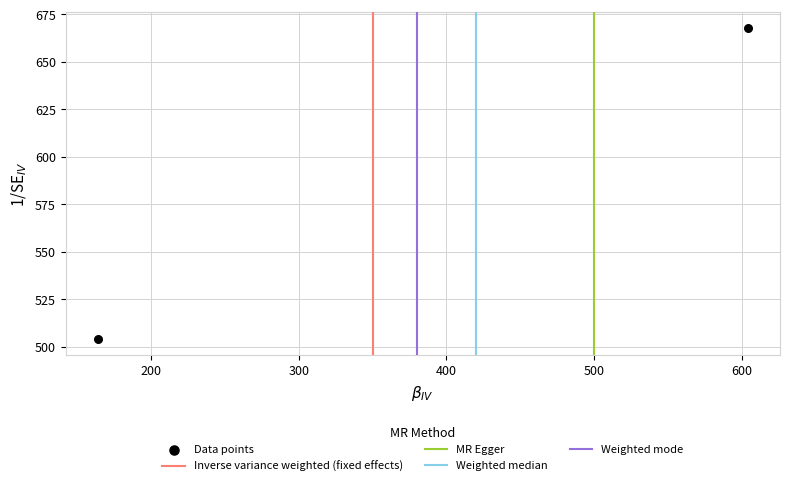

What is the range of Y values (max minus min)?

164